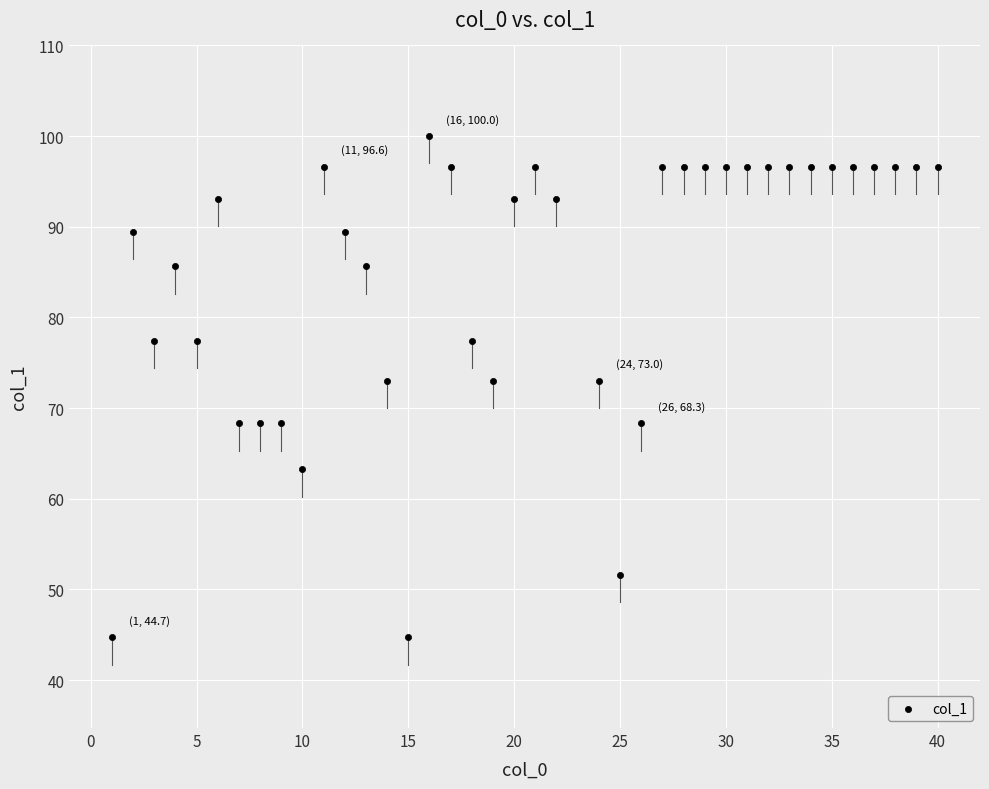

What is the range of Y values (max minus min)?

55.3